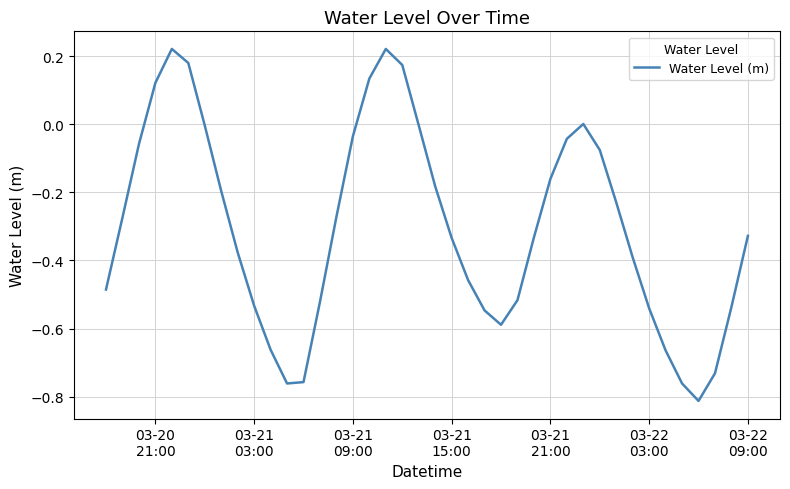

What is the difference between the maximum and minimum values?

1.0